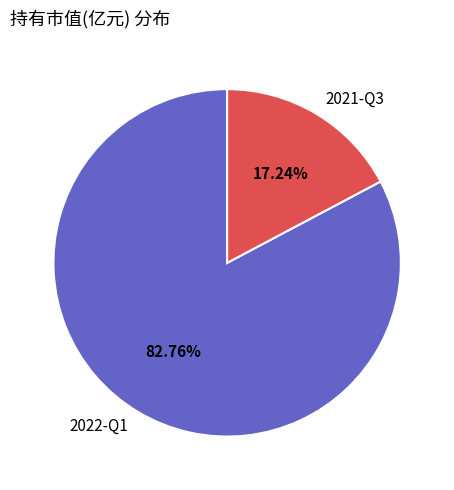

True or false: 2022-Q1 accounts for 97% of the total.

False